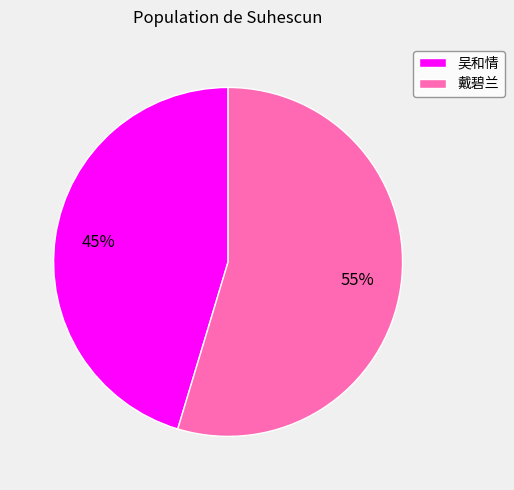

How many slices are in this pie chart?

2